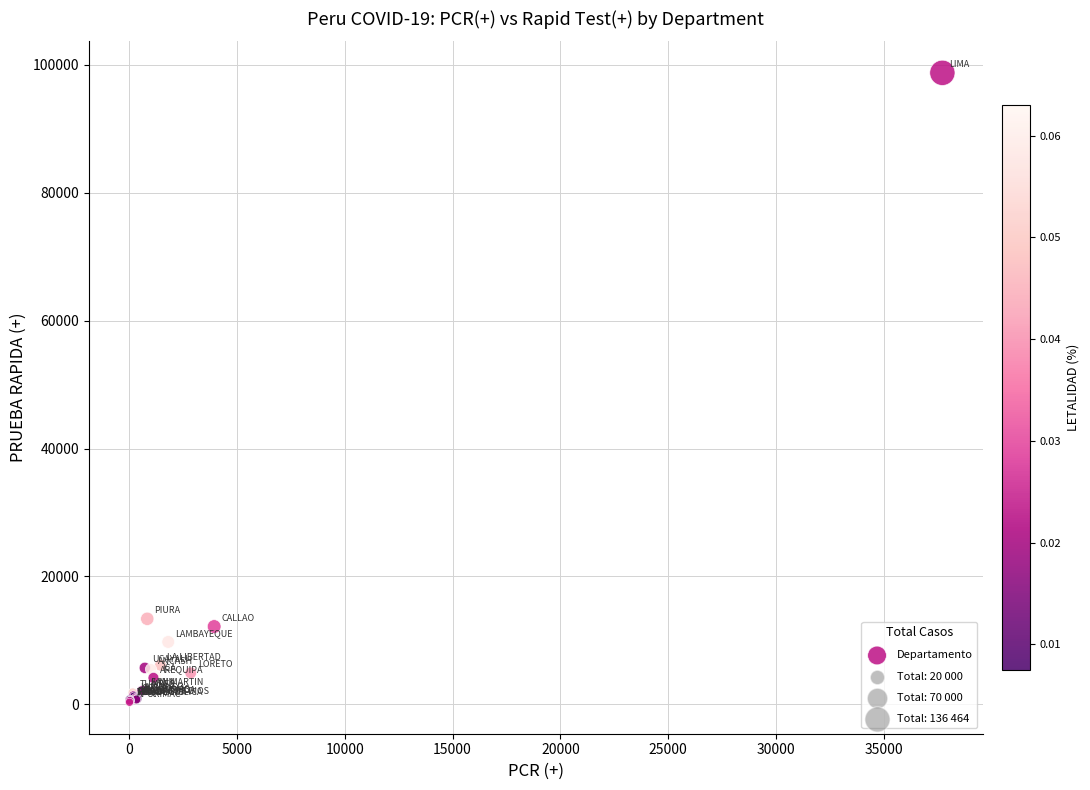

What Y value in the scatter plot is closest to 49542?

13385